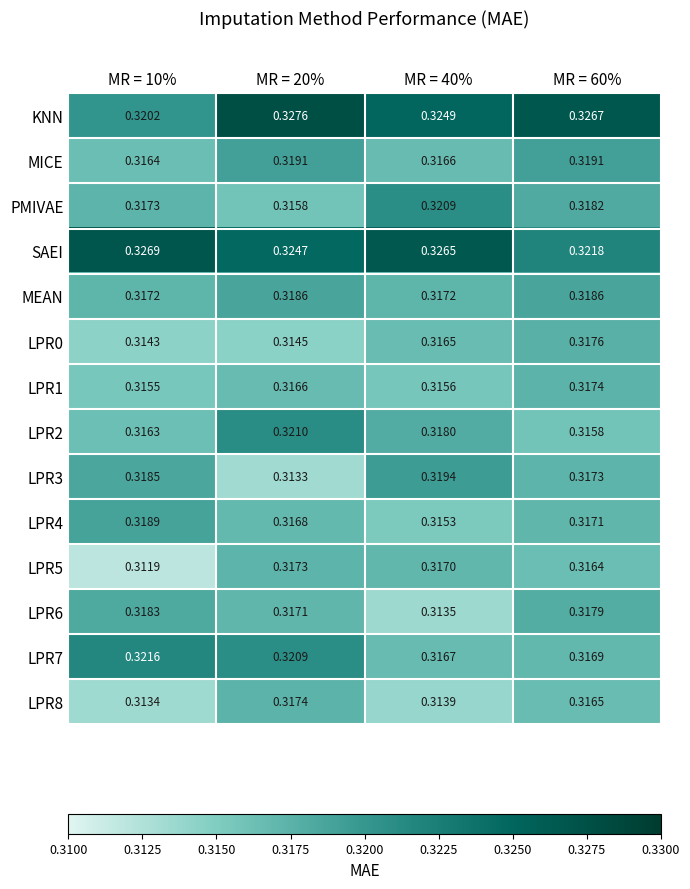

Which series has the largest range (max minus min)?

KNN